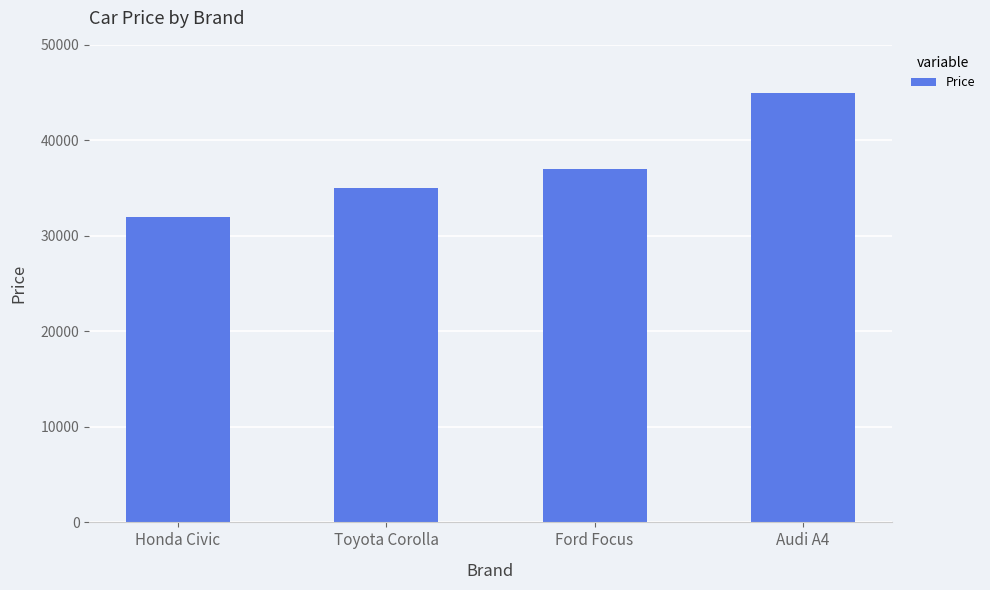

What position from the left is Honda Civic?

1